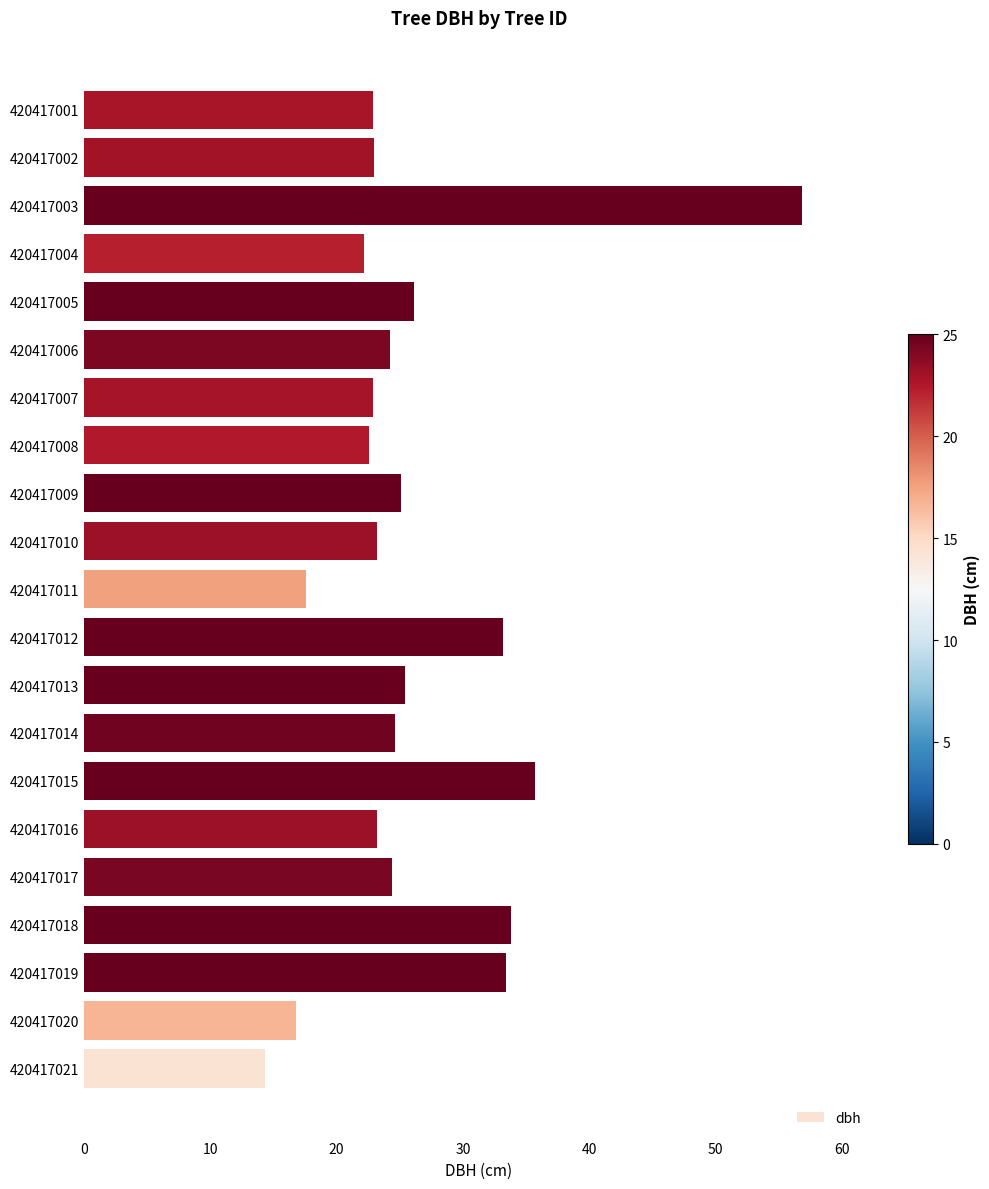

What is the sum of all values?

551.4